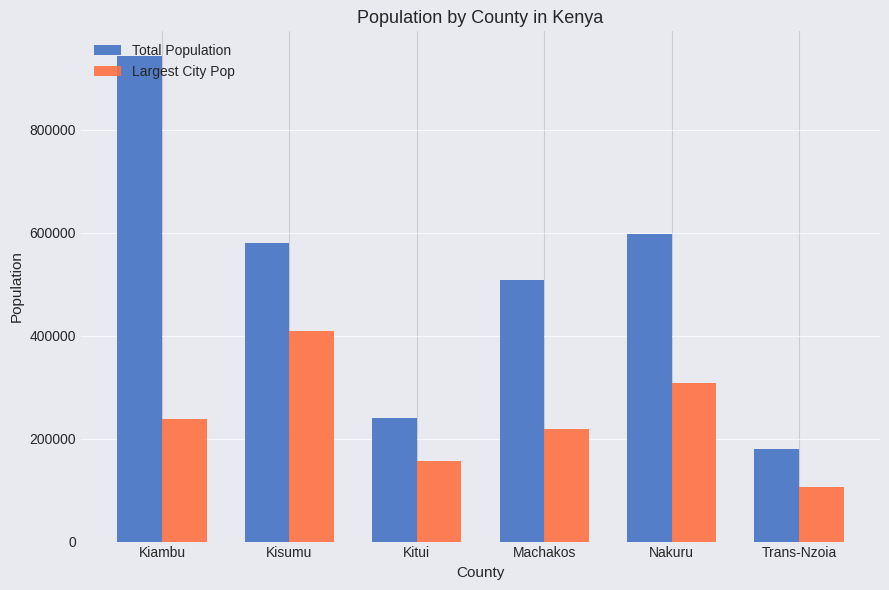

Rank the categories by Largest City Pop value from highest to lowest.

Kisumu, Nakuru, Kiambu, Machakos, Kitui, Trans-Nzoia